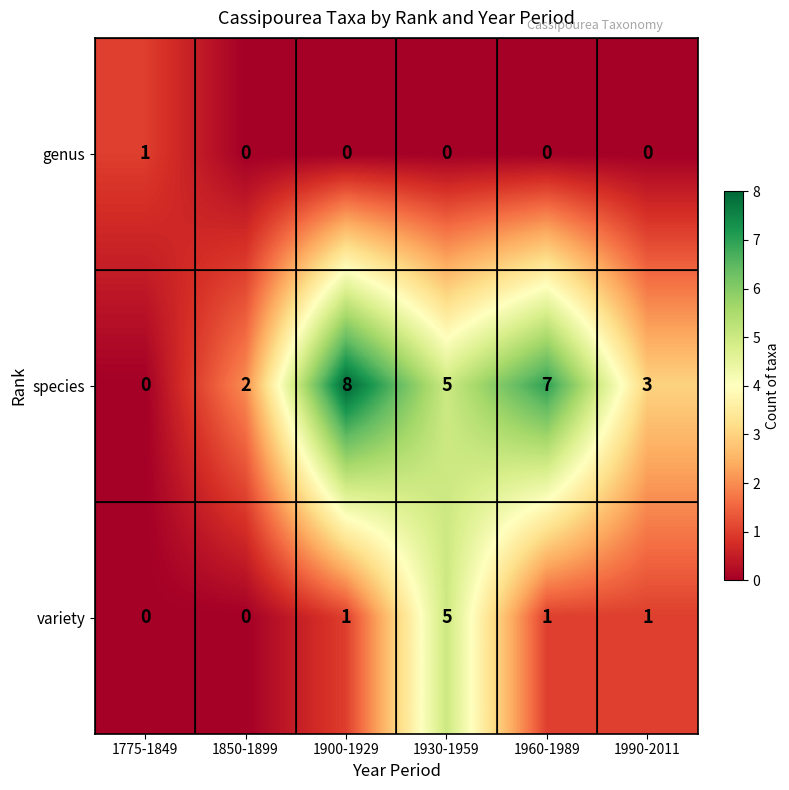

Reading left to right, list all the values displayed in this chart.

genus: 1775-1849=1	1850-1899=0	1900-1929=0	1930-1959=0	1960-1989=0	1990-2011=0
species: 1775-1849=0	1850-1899=2	1900-1929=8	1930-1959=5	1960-1989=7	1990-2011=3
variety: 1775-1849=0	1850-1899=0	1900-1929=1	1930-1959=5	1960-1989=1	1990-2011=1